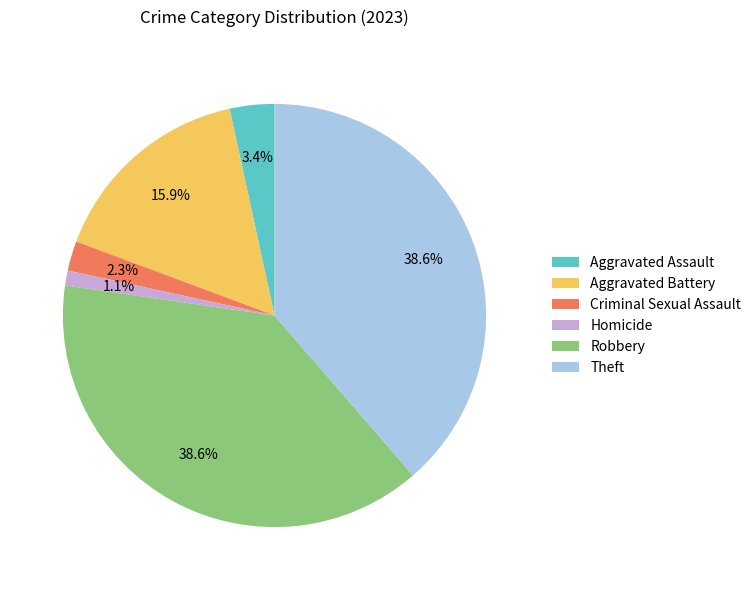

Which category has the smallest portion of the pie?

Homicide